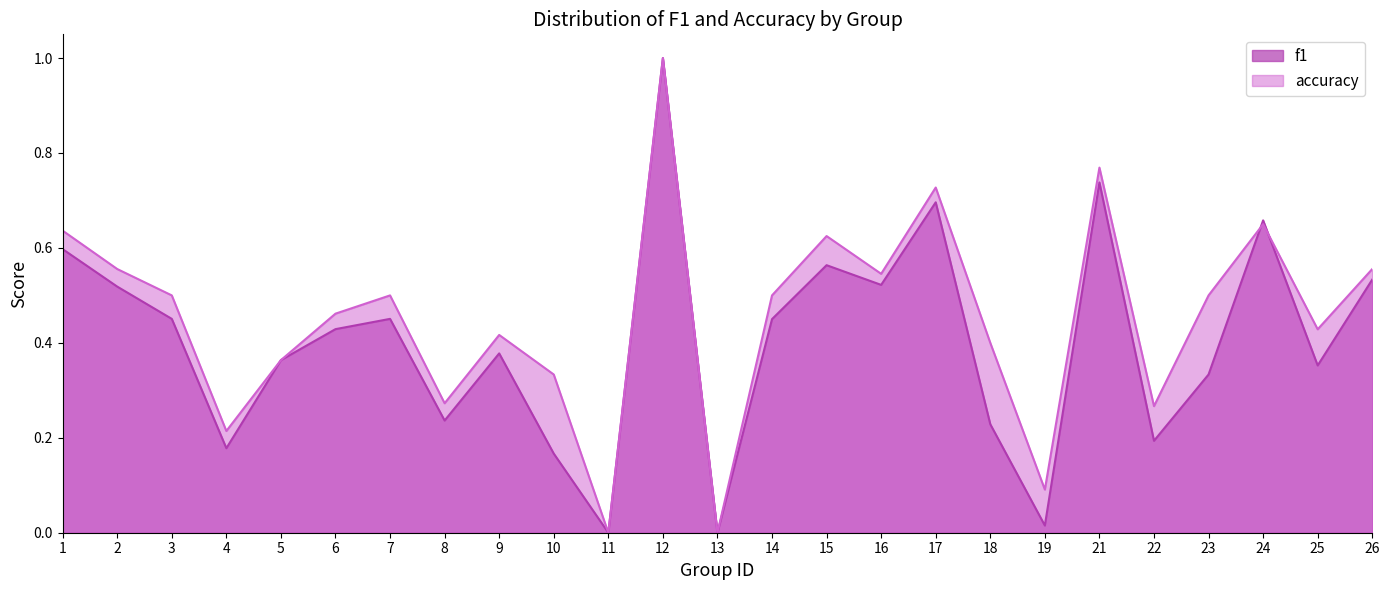

Rank the series at 12 from highest to lowest value.

f1, accuracy